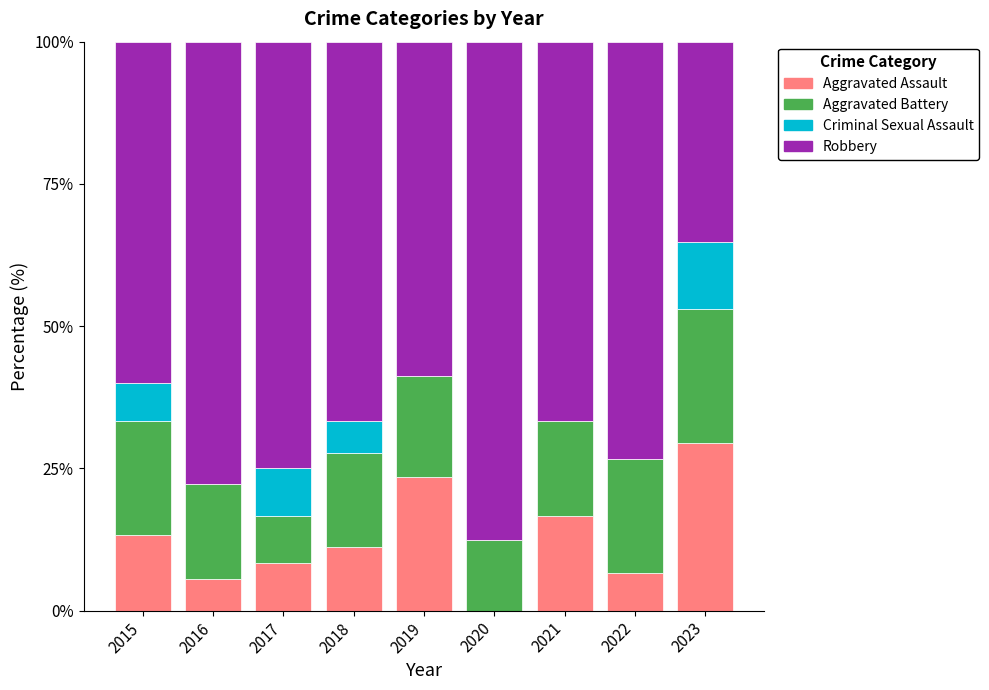

Read the Aggravated Assault value at 2023.

29.4